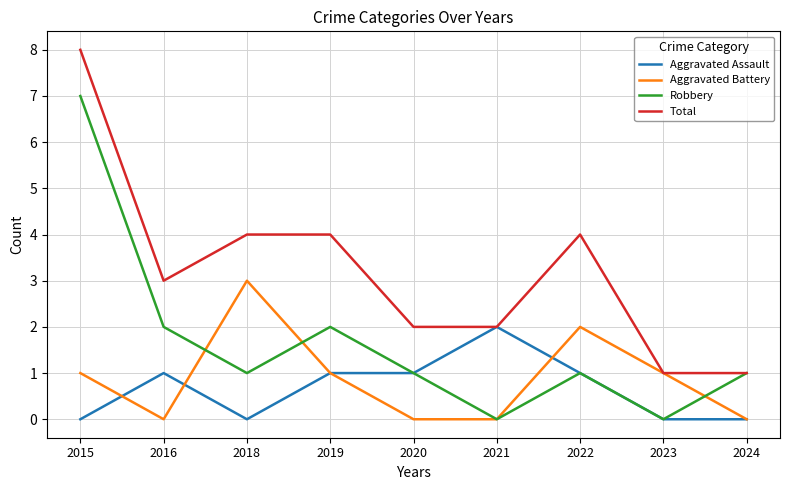

At which label does Robbery first exceed 1?

2015